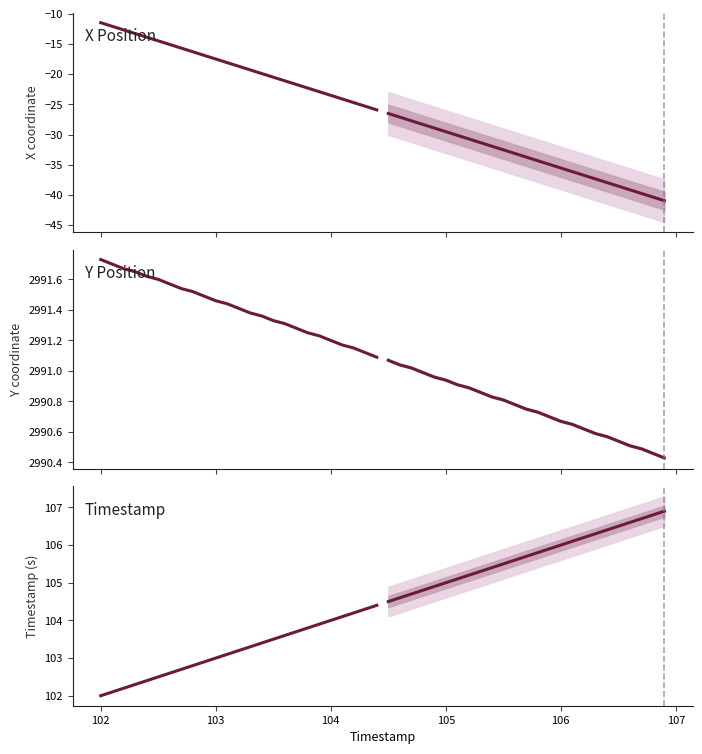

At how many categories does at least one series exceed 772?

25